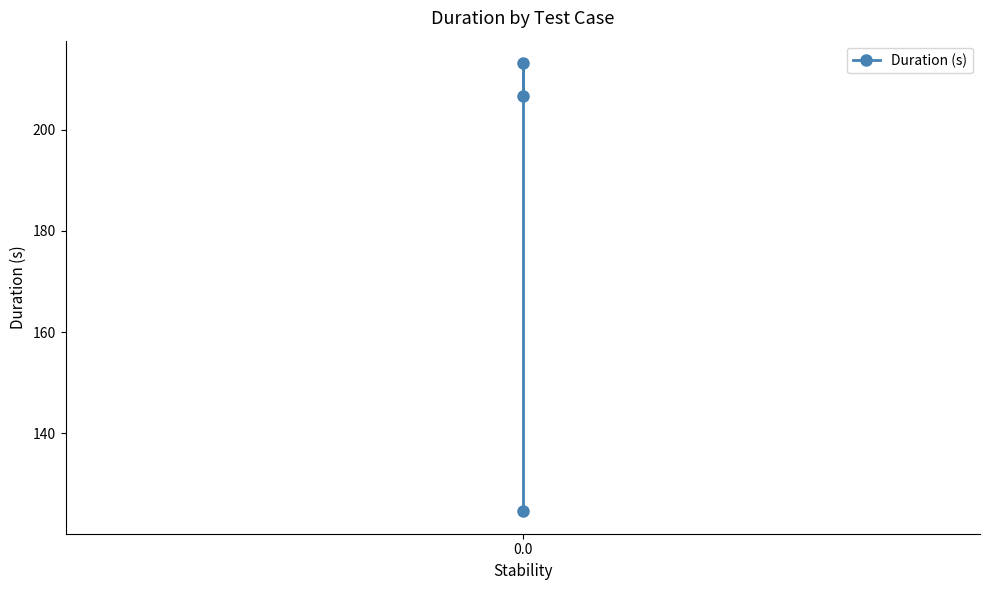

What is the difference between the maximum and second lowest values?

6.4